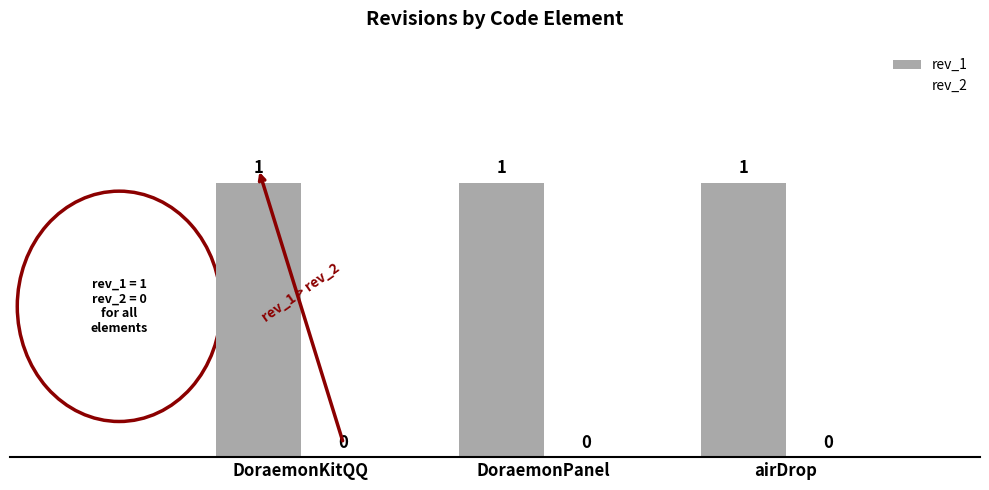

Is it true that rev_1 equals 1 at DoraemonKitQQ?

False